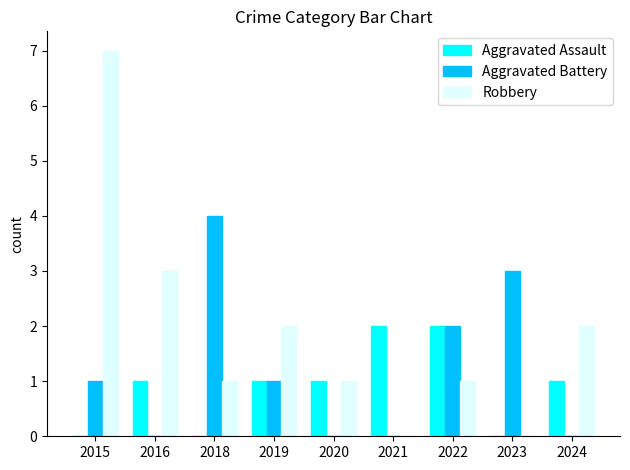

Between 2018 and 2021, which series saw the biggest shift?

Aggravated Battery